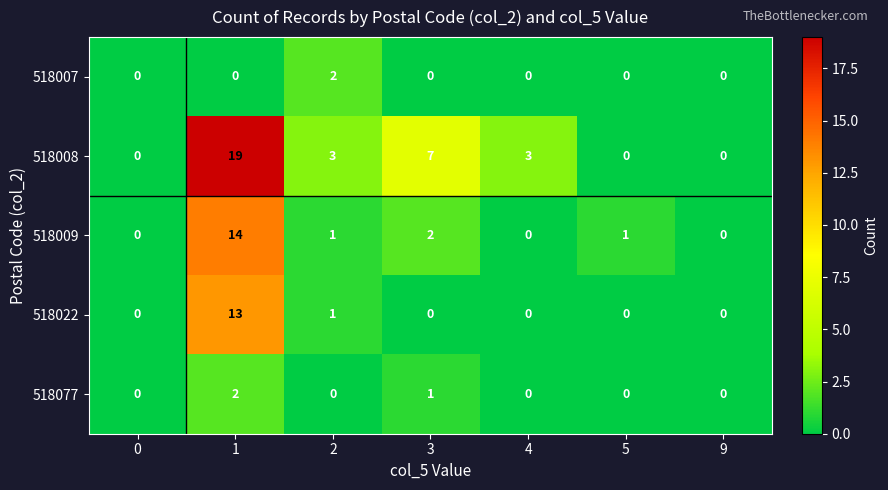

Count the number of data series in this chart.

5